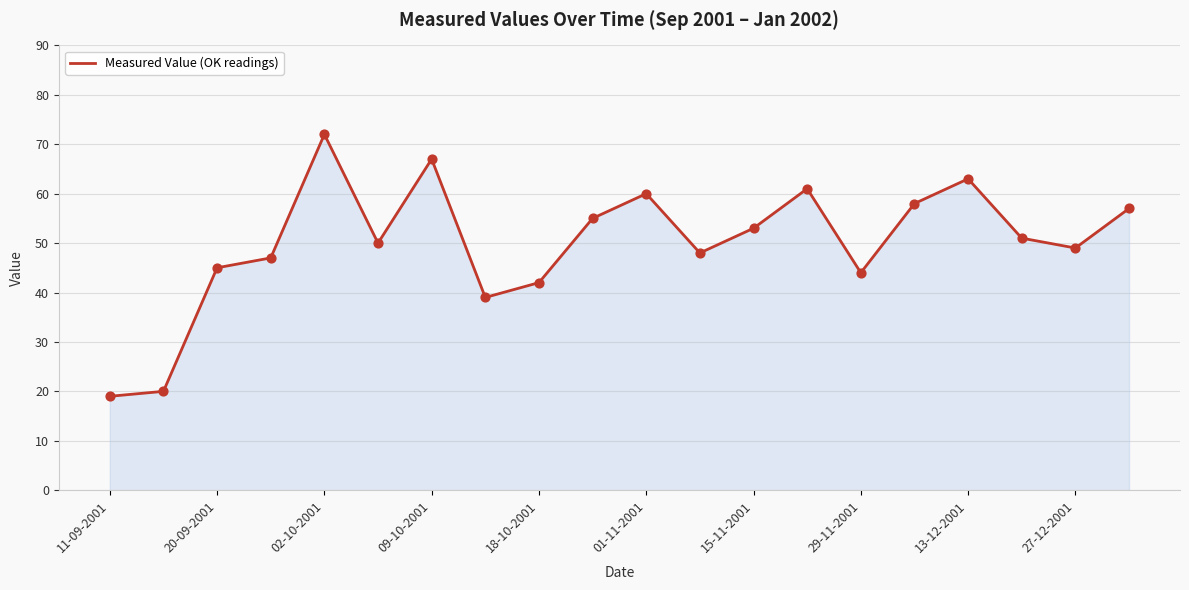

What is the minimum value shown in the chart?

19